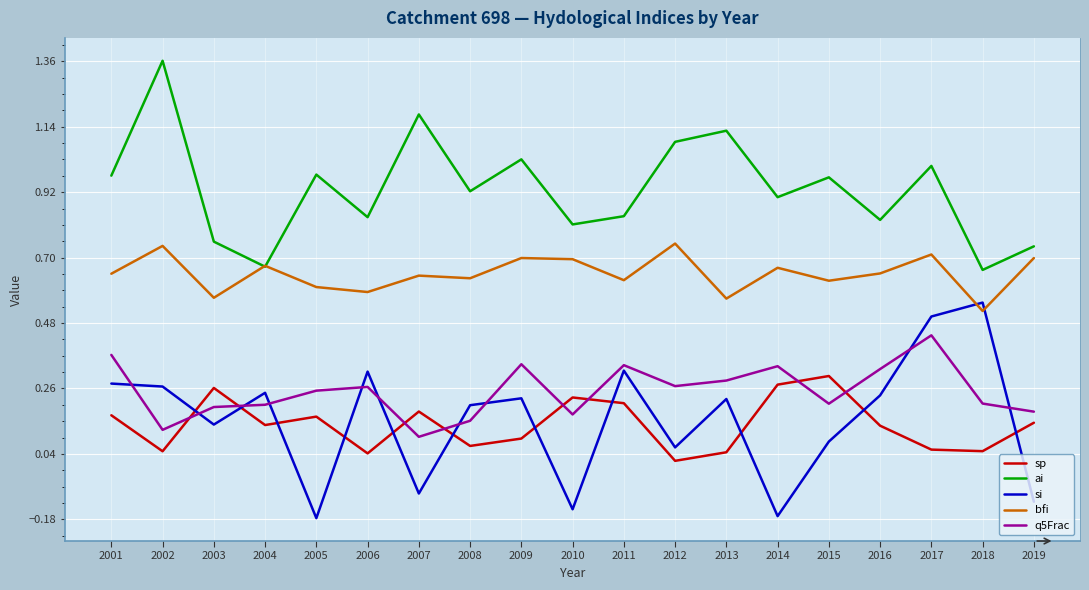

True or false: si and bfi intersect in this chart.

True